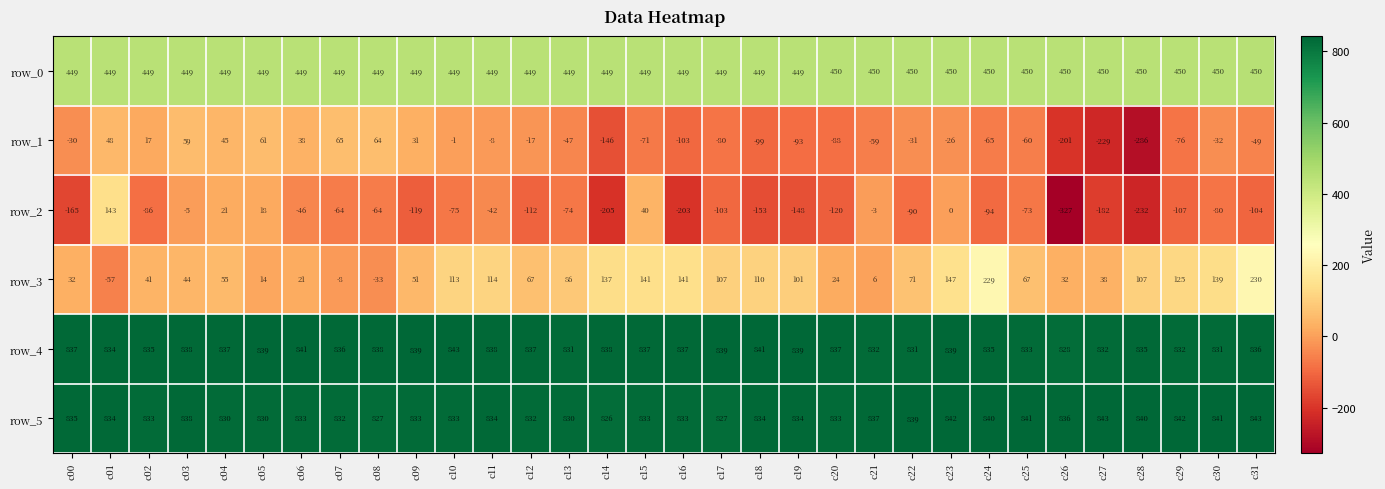

At which category is the sum across all series the highest?

c23